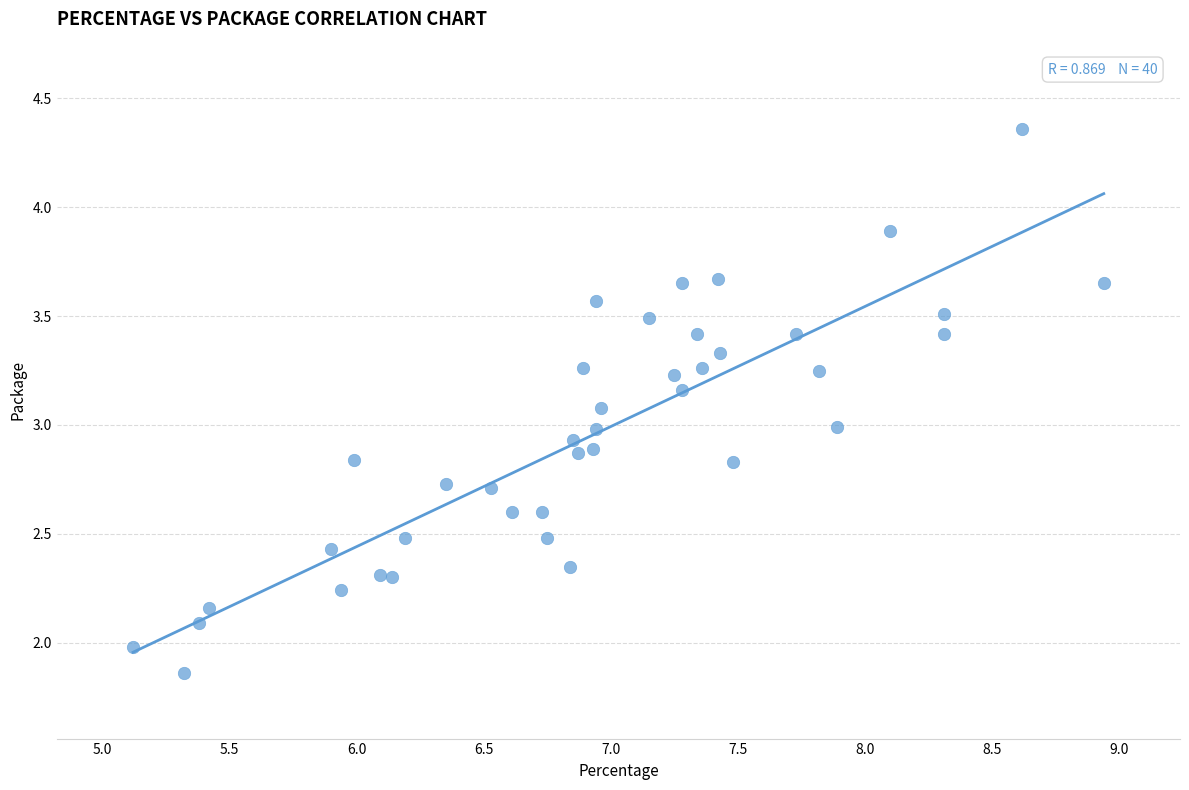

What is the range of Y values (max minus min)?

2.5